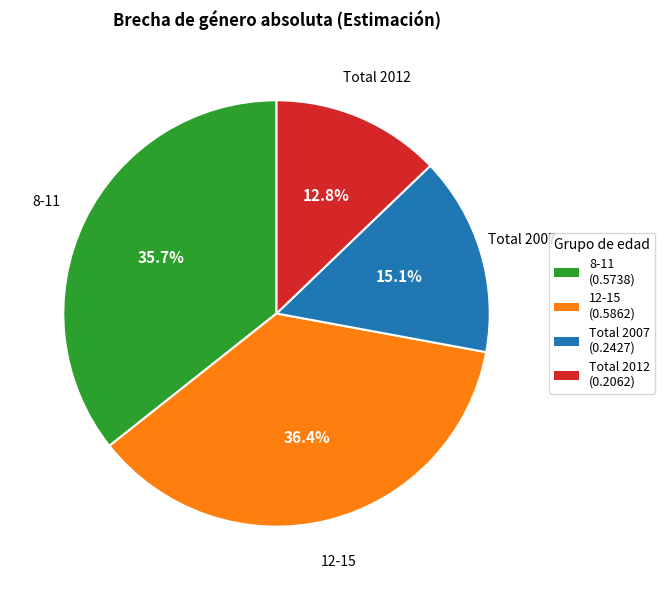

Combined, do Total 2007 and 8-11 account for over 50%?

Yes